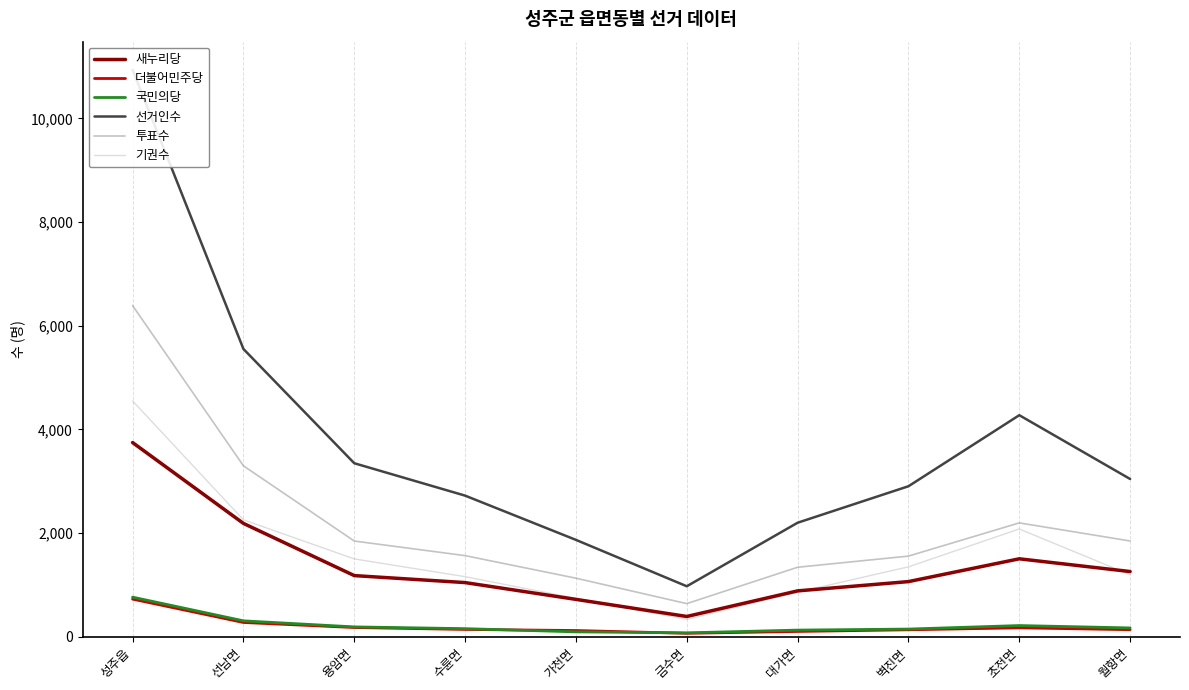

What are all the series names shown in the legend?

새누리당, 더불어민주당, 국민의당, 선거인수, 투표수, 기권수